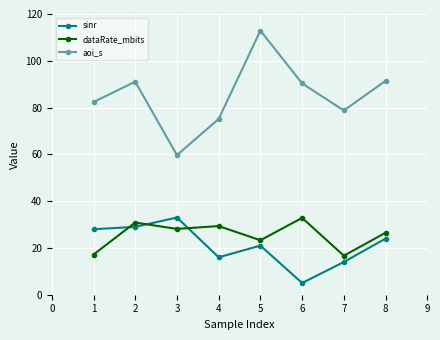

Where is dataRate_mbits nearest to the value 24?

5